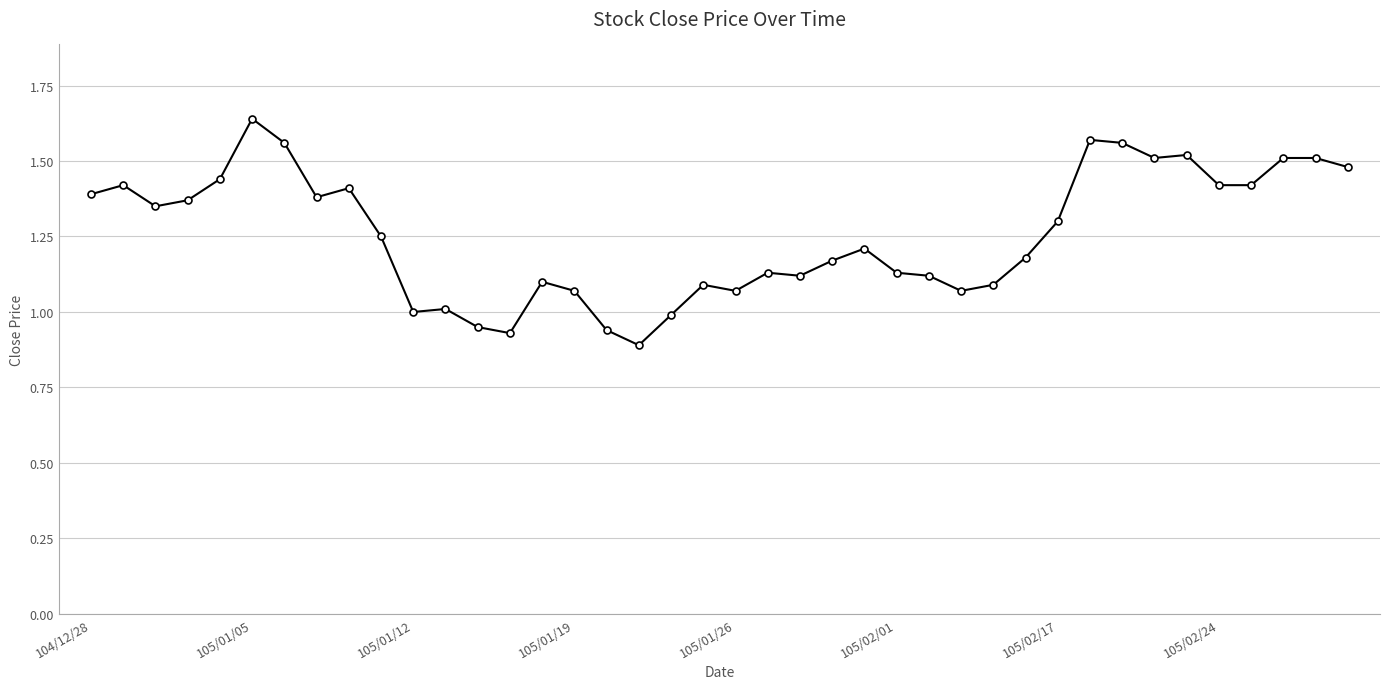

What is the average value?

1.3